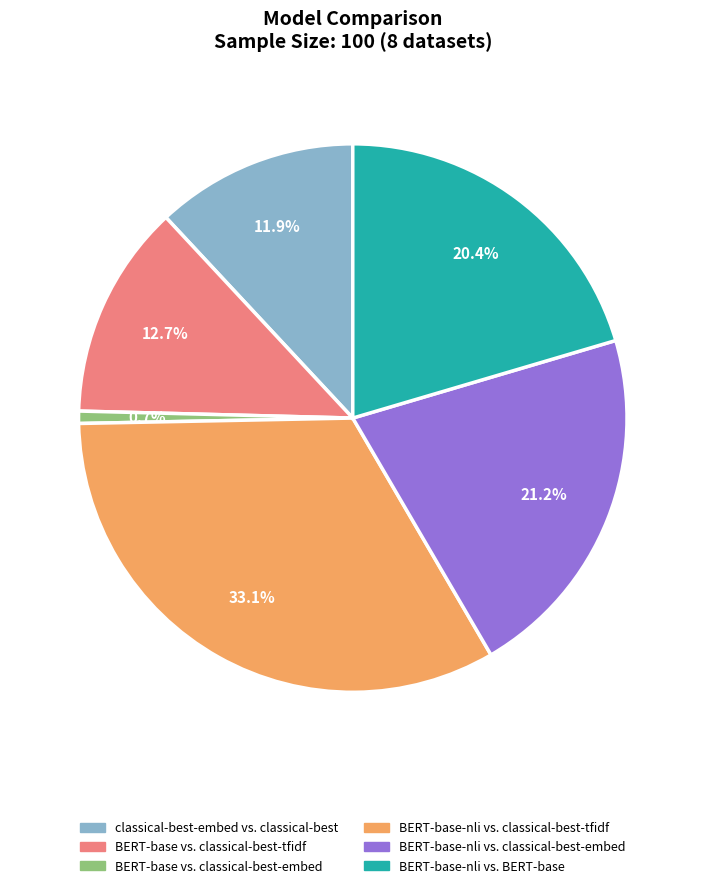

Which slice is the largest?

BERT-base-nli vs. classical-best-tfidf